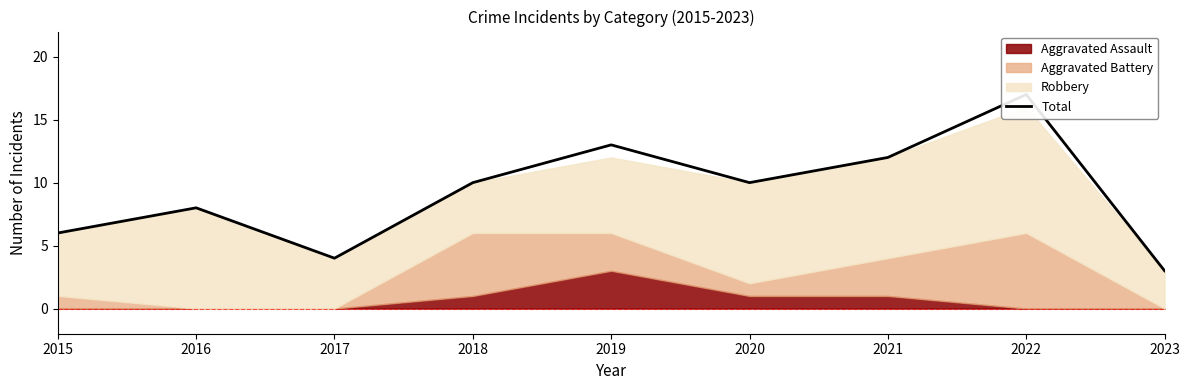

What is the change in value from 2016 to 2017?

-4